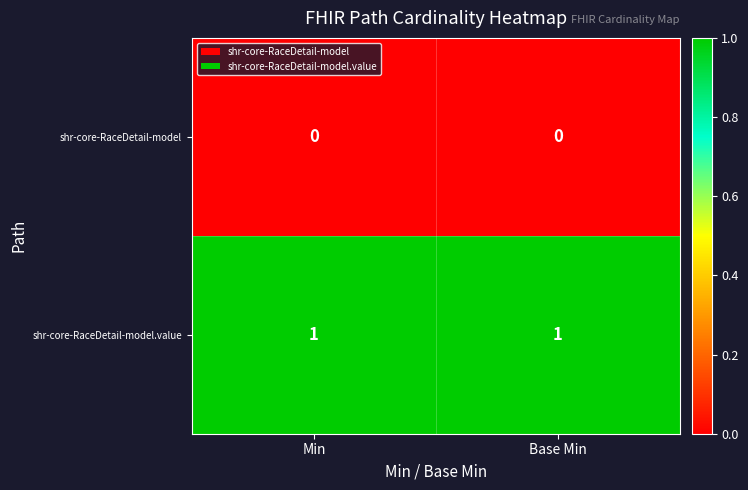

List the series in order of their overall mean, lowest first.

shr-core-RaceDetail-model, shr-core-RaceDetail-model.value